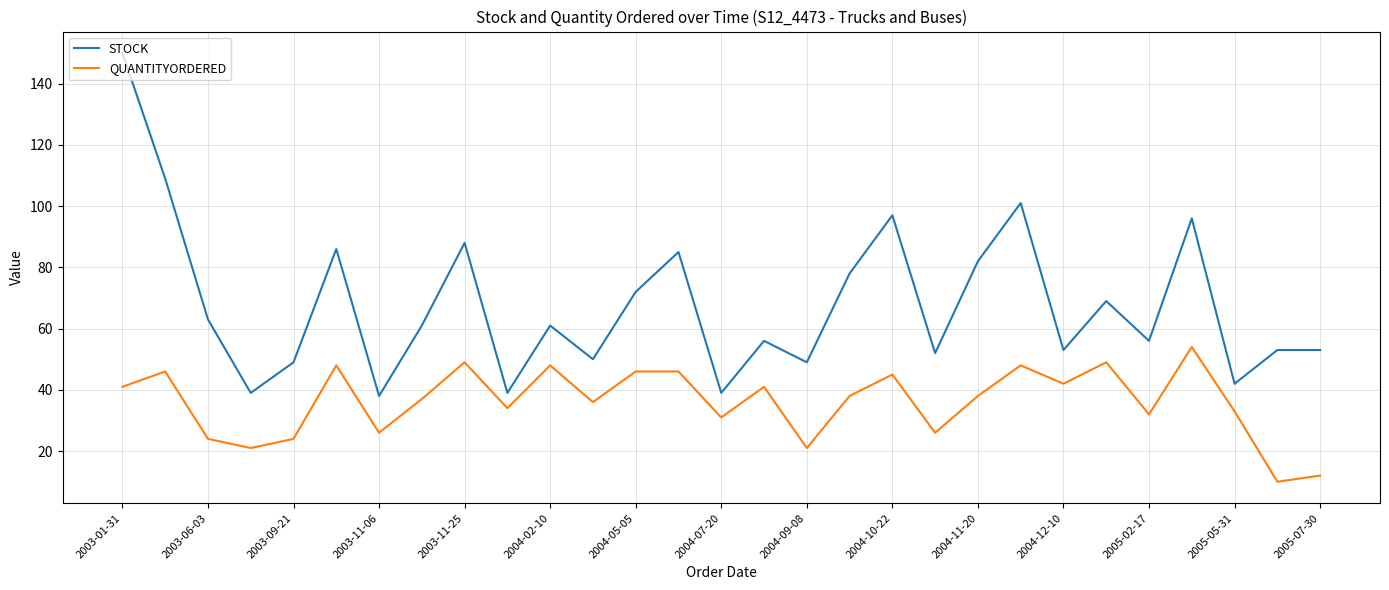

Reading left to right, what are all the values shown in this chart?

STOCK: 150	109	63	39	49	86	38	61	88	39	61	50	72	85	39	56	49	78	97	52	82	101	53	69	56	96	42	53	53
QUANTITYORDERED: 41	46	24	21	24	48	26	37	49	34	48	36	46	46	31	41	21	38	45	26	38	48	42	49	32	54	33	10	12